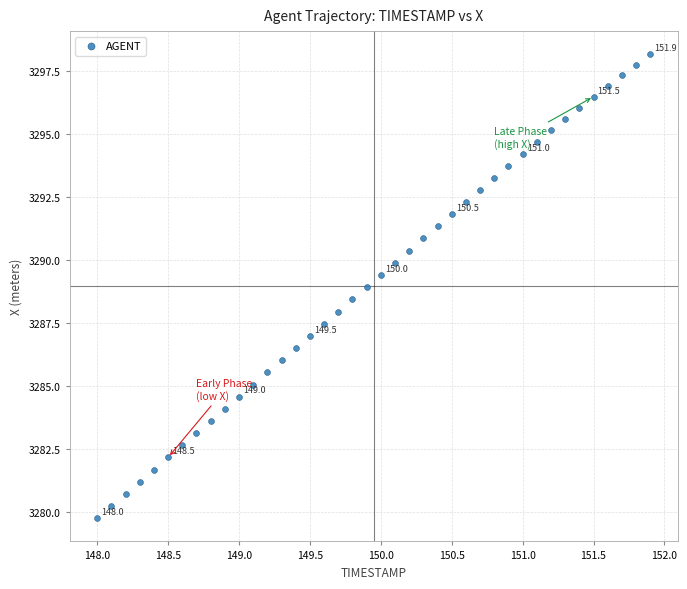

What is the range of Y values (max minus min)?

18.4